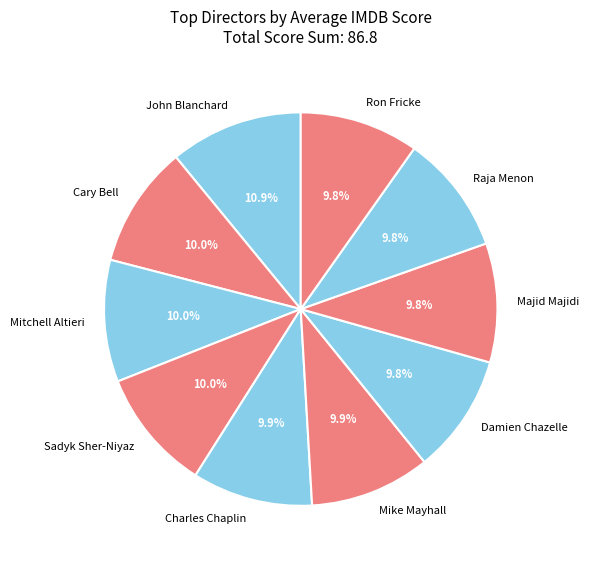

Is there any slice that represents more than half of the pie?

No